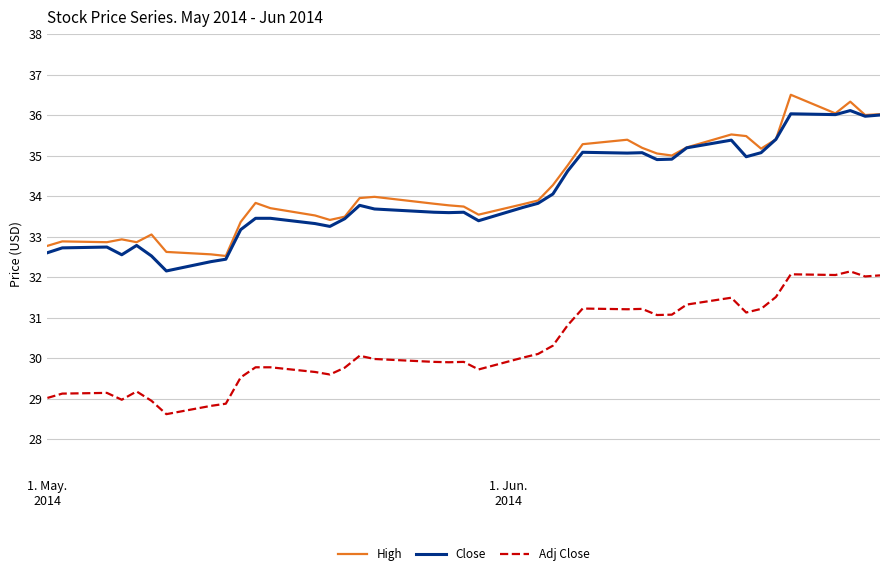

True or false: Close and Adj Close cross at least once.

False